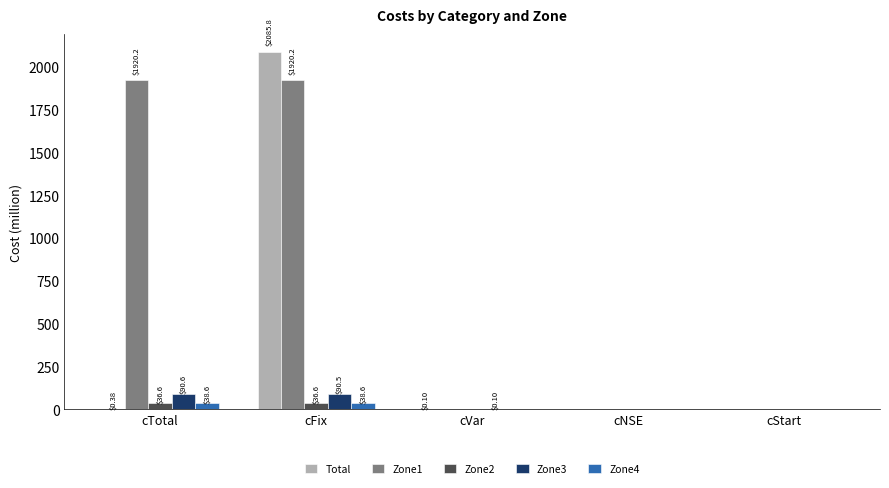

Are the bars grouped side by side (vs. stacked)?

Yes